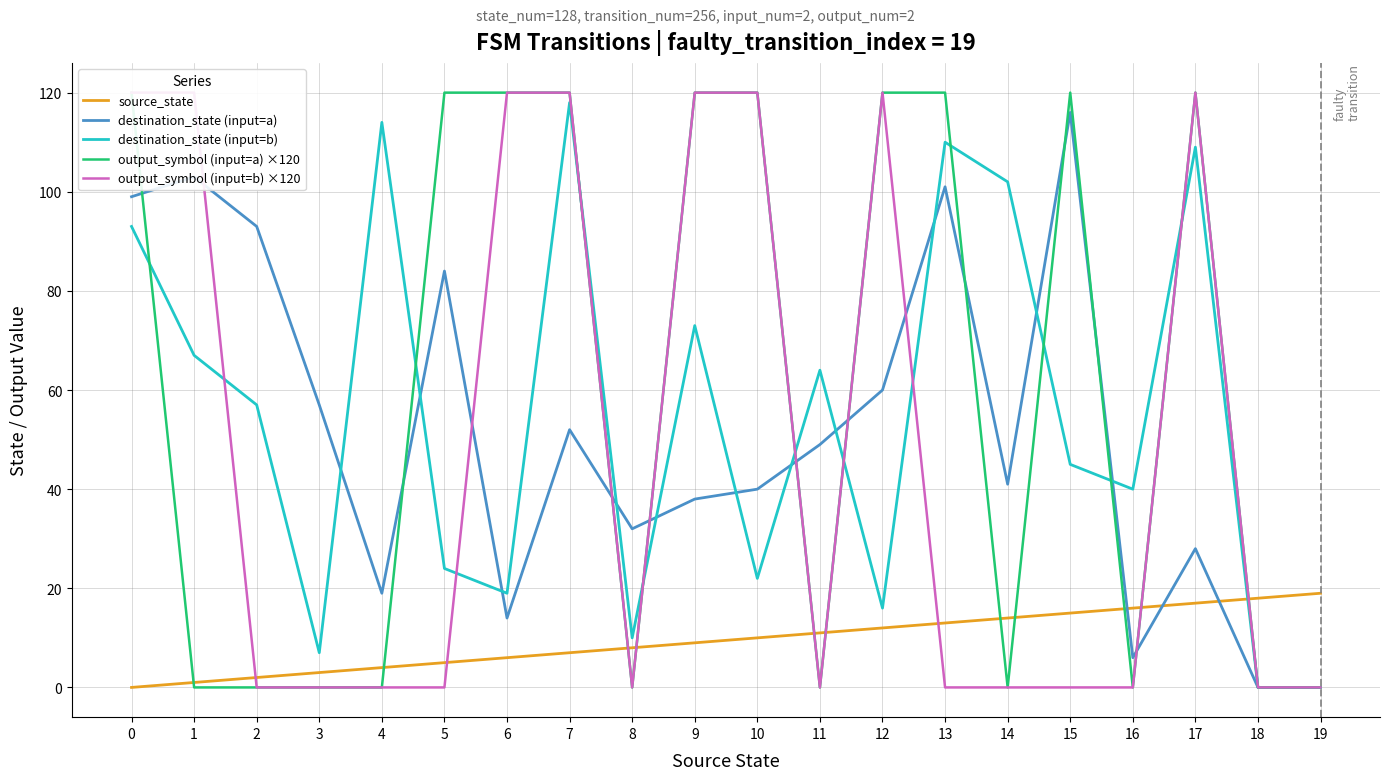

What is the average value of the output_symbol (input=b) ×120 series?

48